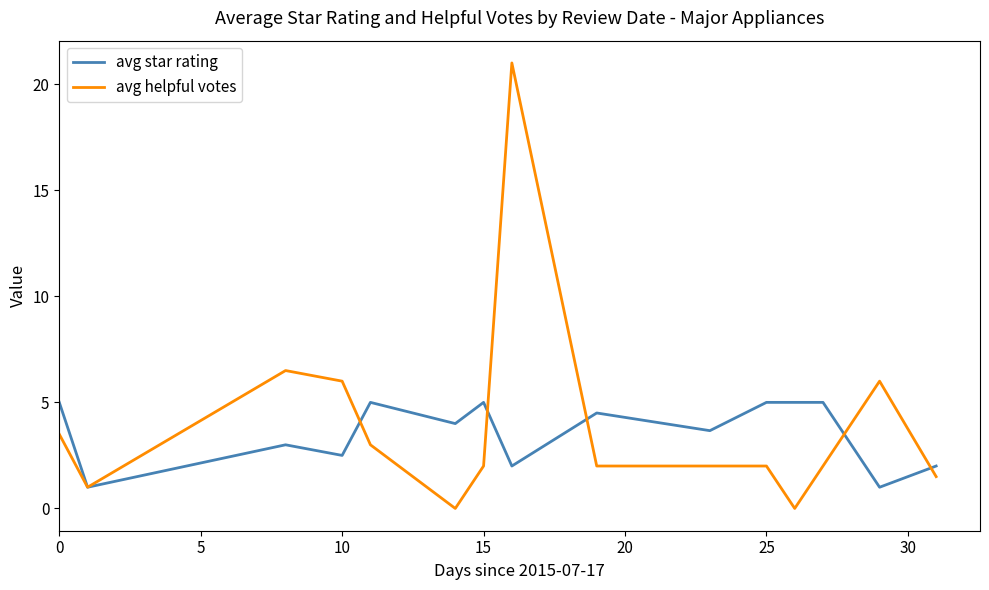

What is the highest value of the avg helpful votes series?

21.0